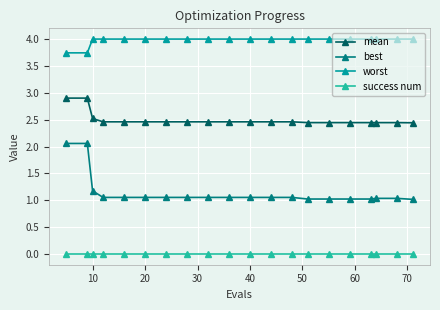

Which series has the widest spread of values?

best